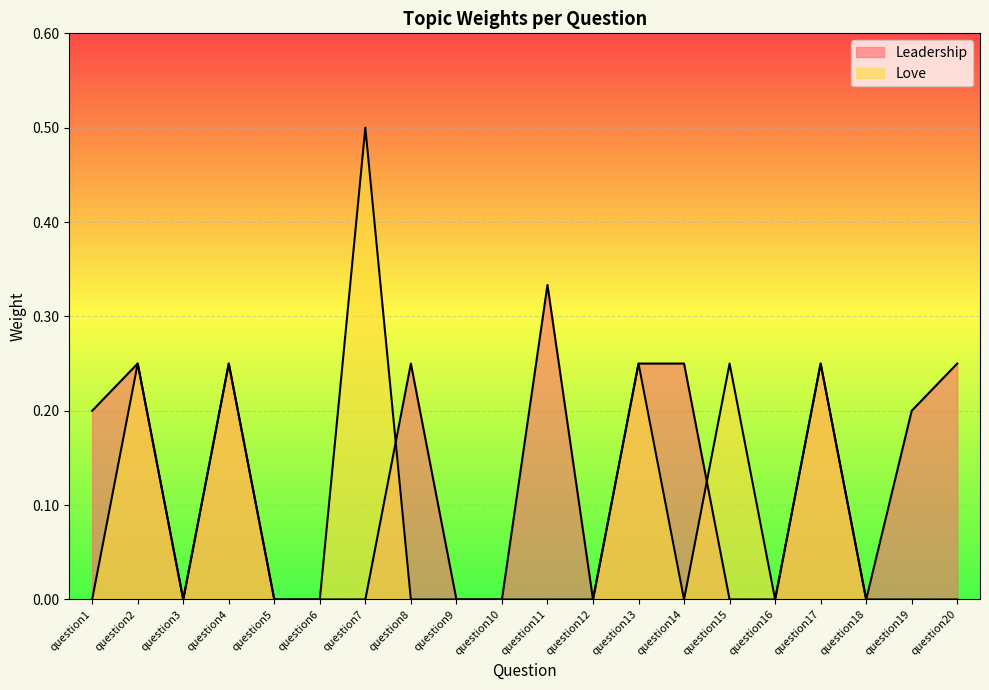

True or false: Love has more than 1 points higher than both neighbors.

True